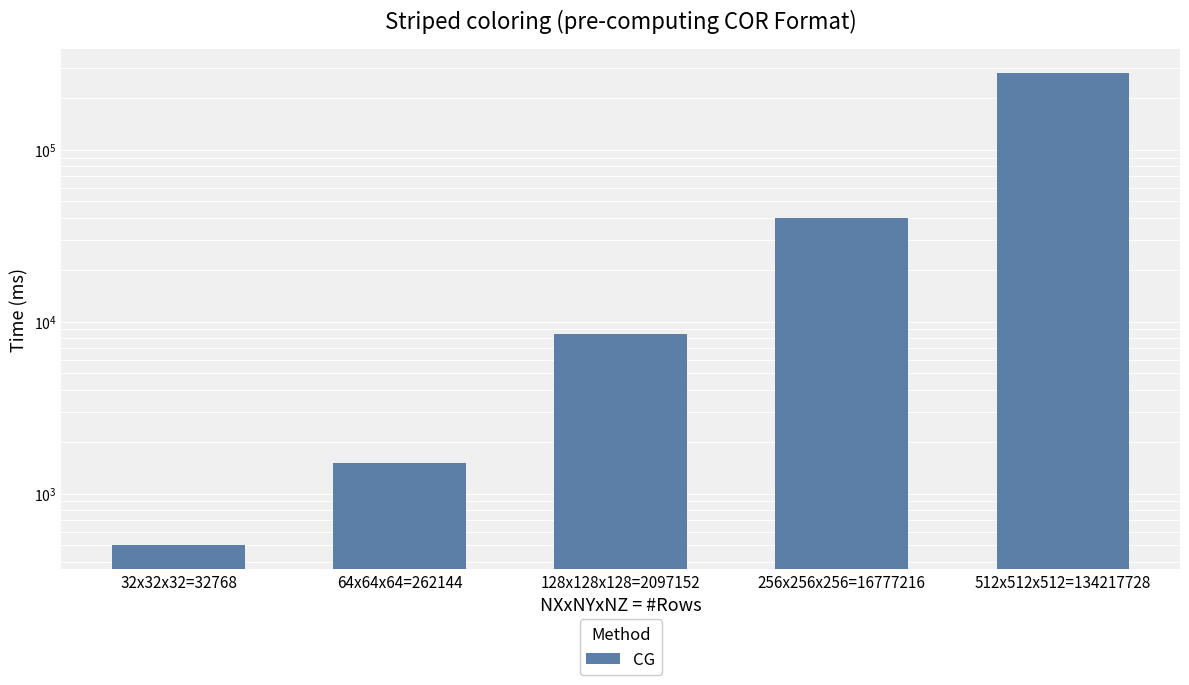

What is the change in value from 32x32x32=32768 to 64x64x64=262144?

+1000